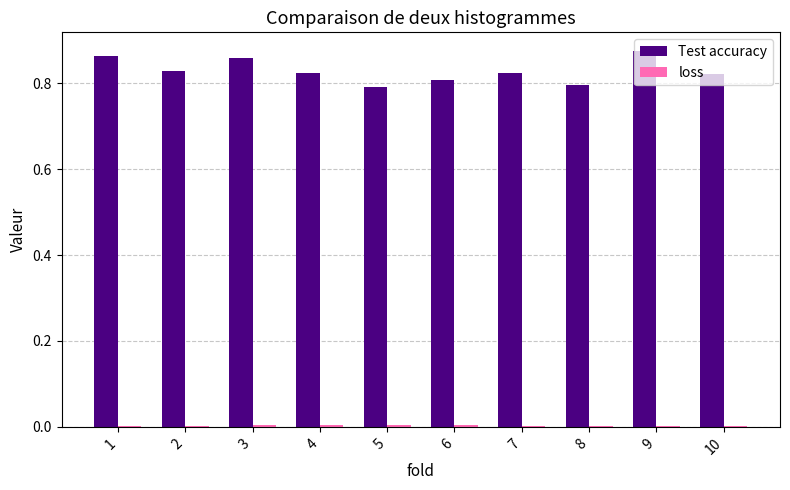

Between 3 and 6, which series saw the biggest shift?

Test accuracy